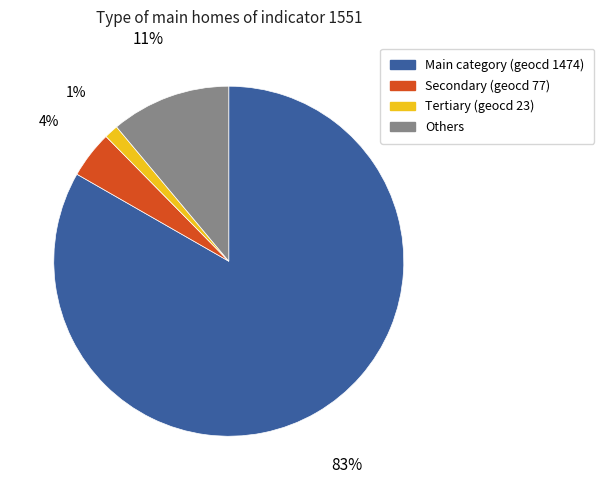

Is there a majority slice in this chart?

Yes